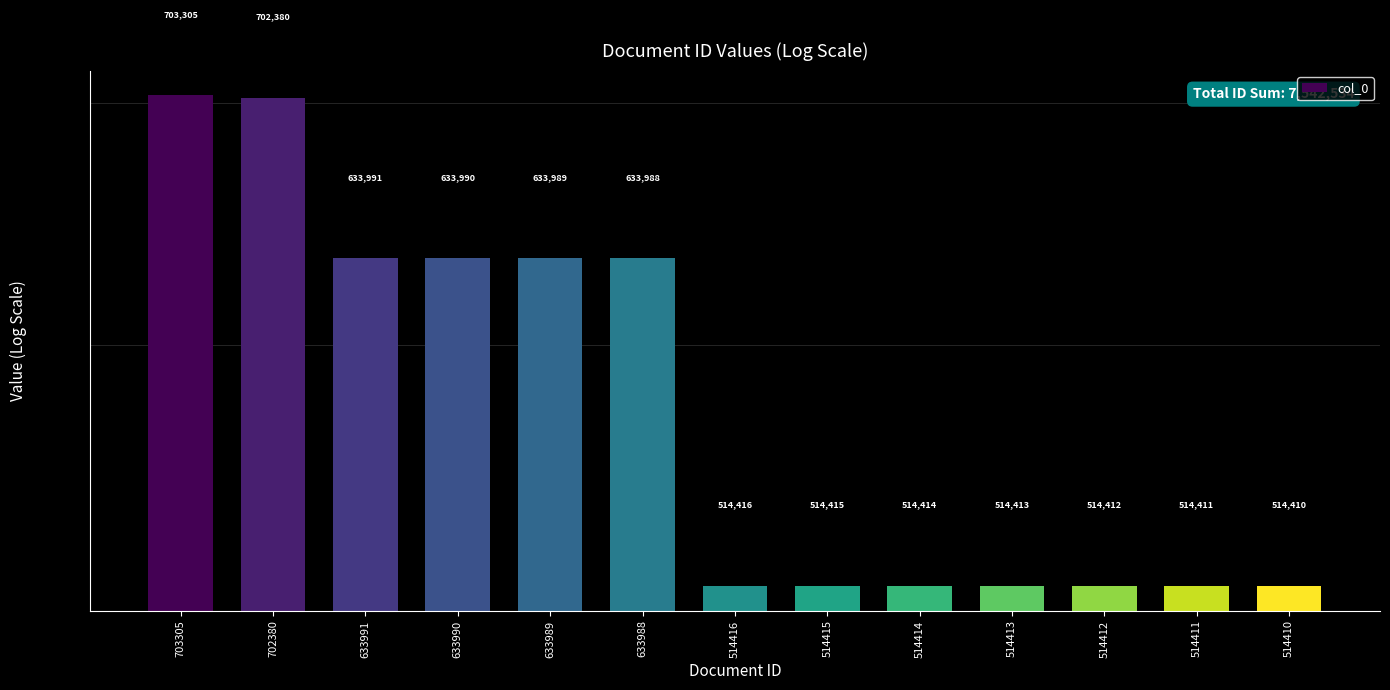

Which label corresponds to the largest value in the chart?

703305